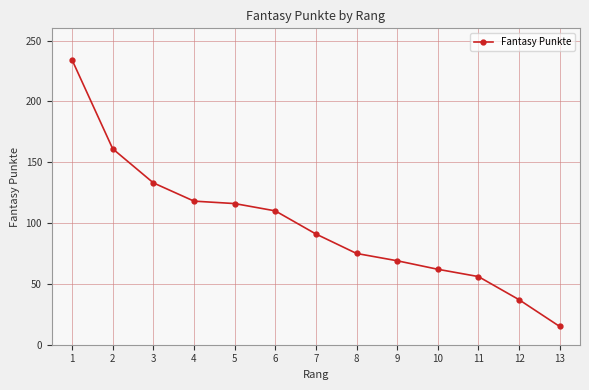

What is the value of the 2nd point from the left?

161